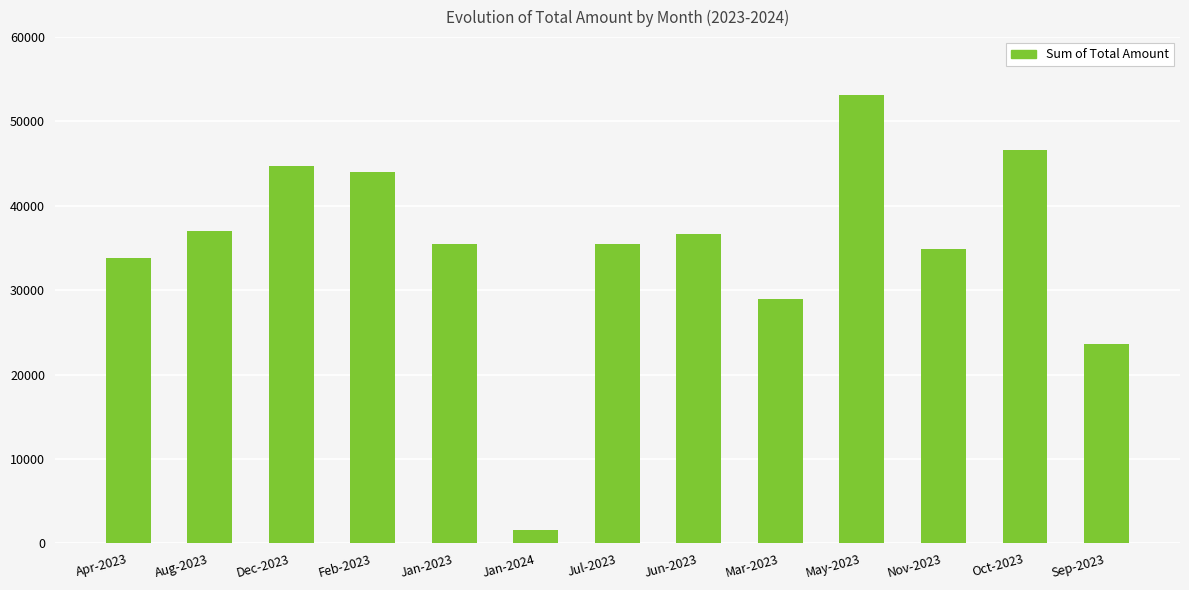

What is the sum of all values?

456000